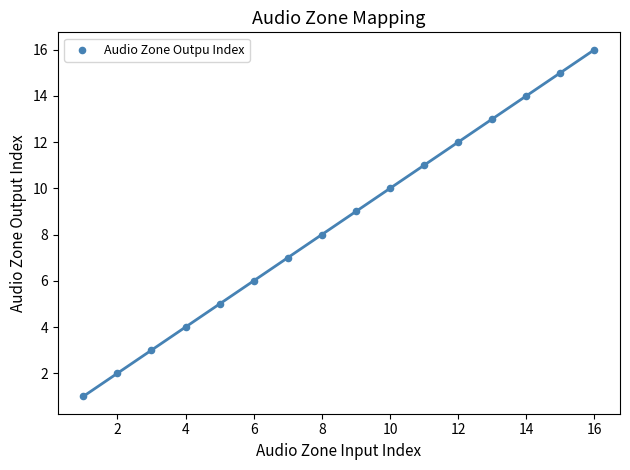

What is the range of X values (max minus min)?

15